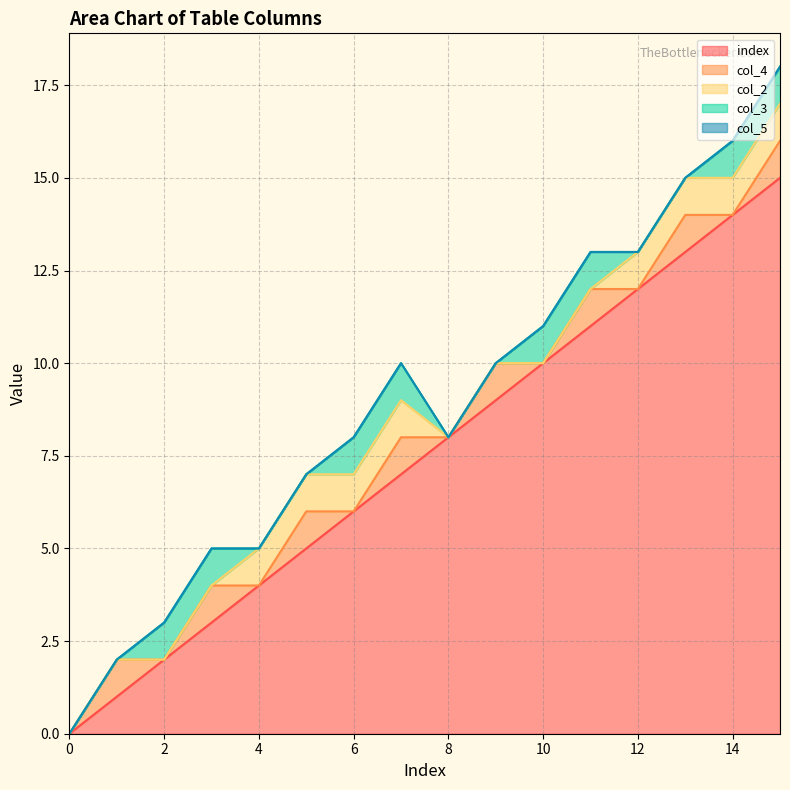

Between 0 and 5, which series saw the biggest shift?

index